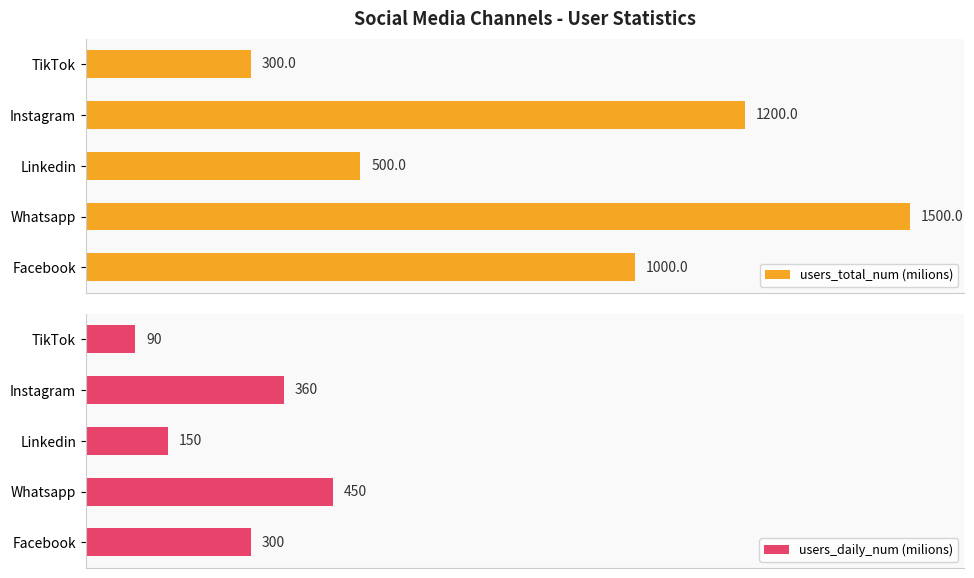

Which category has the highest value in the users_total_num (milions) series?

Whatsapp